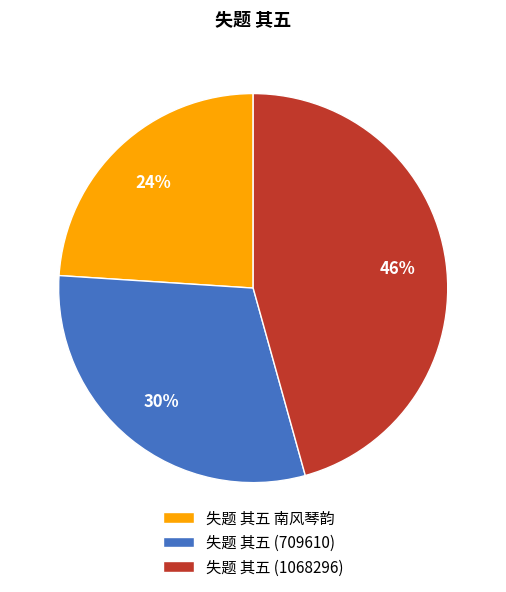

What percentage is the 失题 其五 南风琴韵 slice, to the nearest percent?

24%